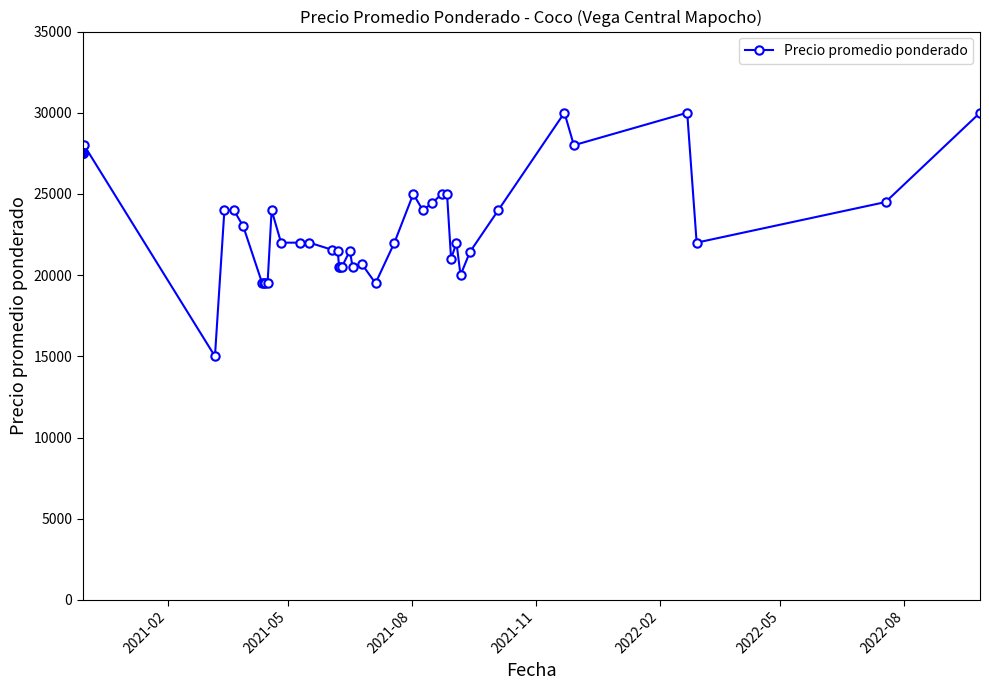

What is the value of the 9th point from the left?

19500